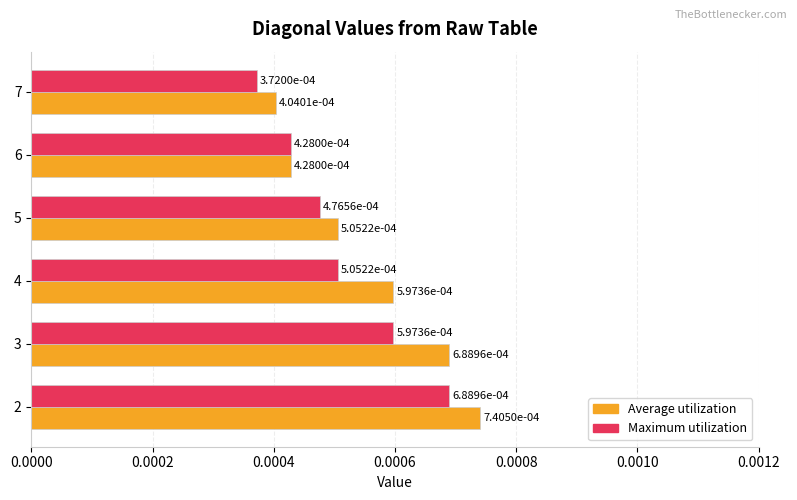

Which series changed the most between 3 and 6?

Average utilization